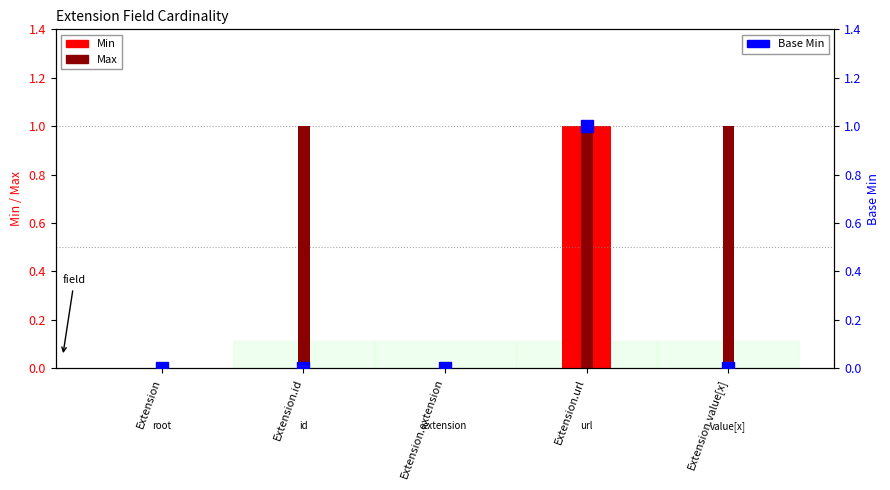

The value of Min at Extension.url is 1. True or false?

True